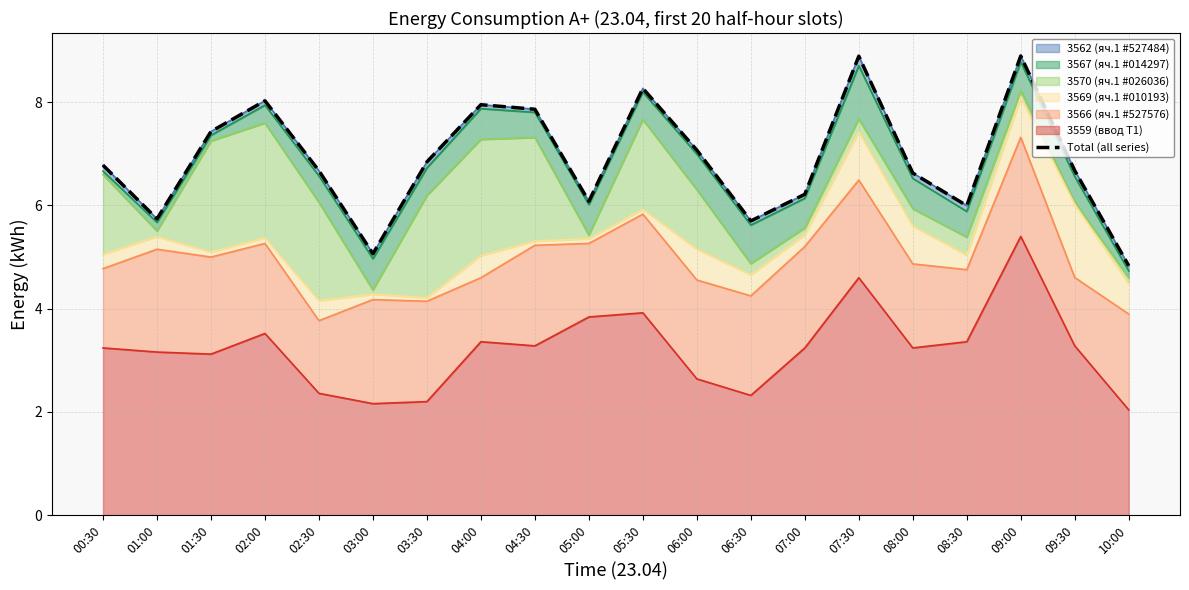

What is the difference between the maximum and second lowest values?

3.8